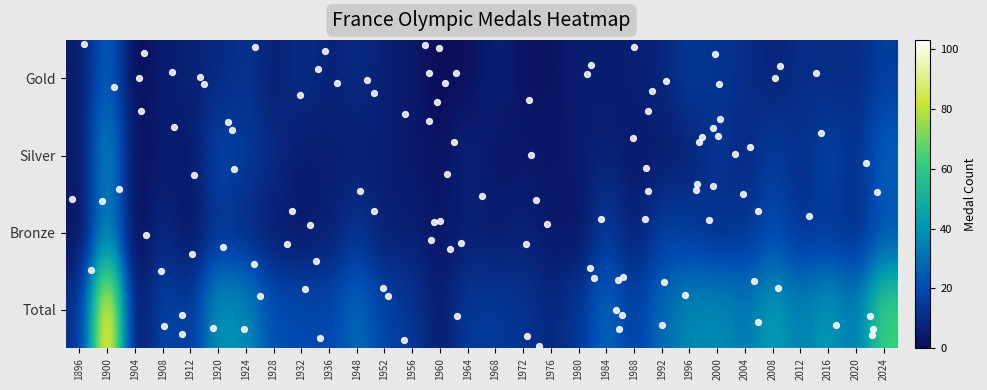

How many data points in Gold are above 7?

13